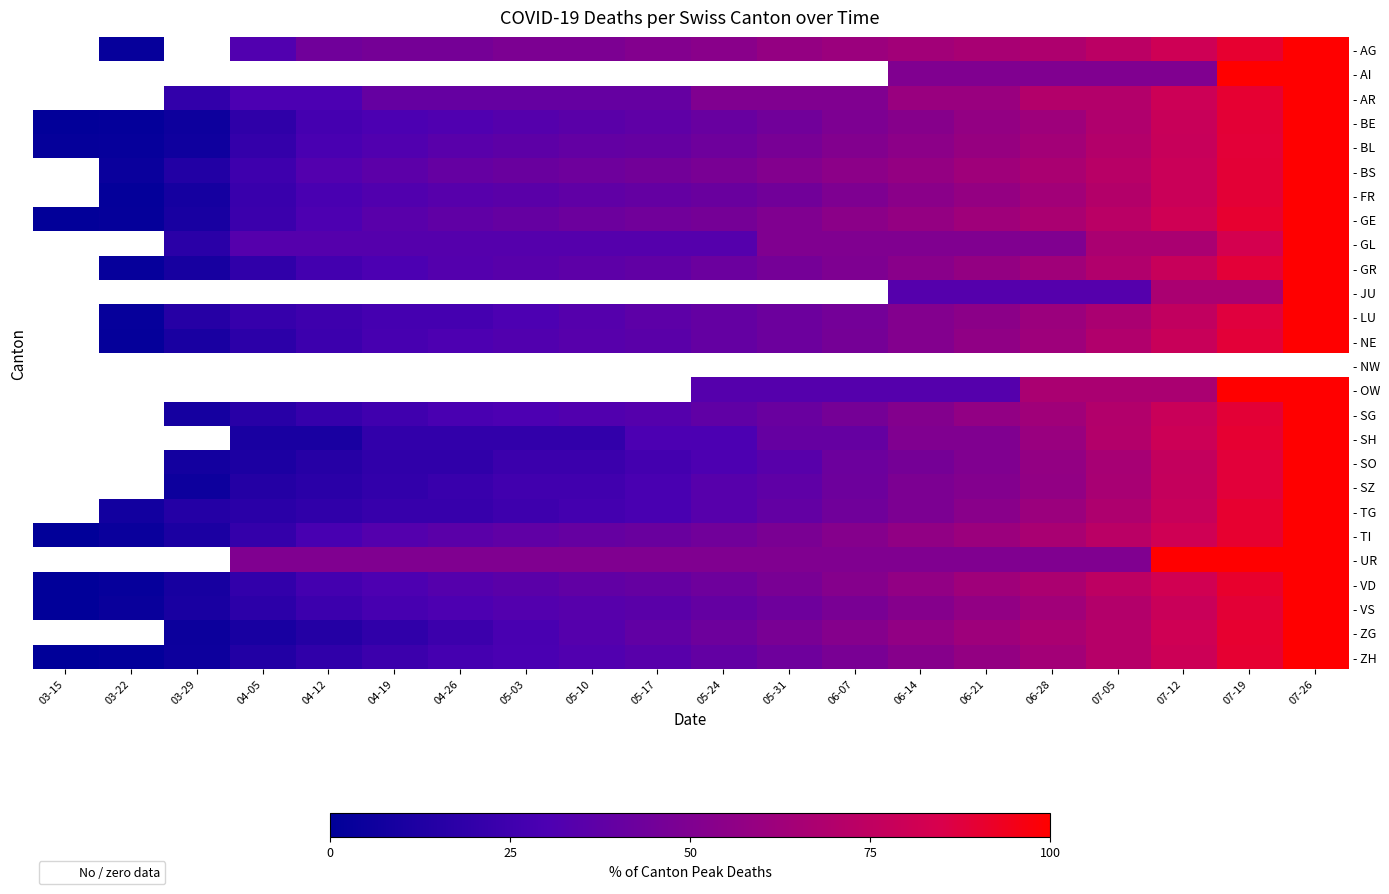

At which category is the sum across all series the highest?

07-26